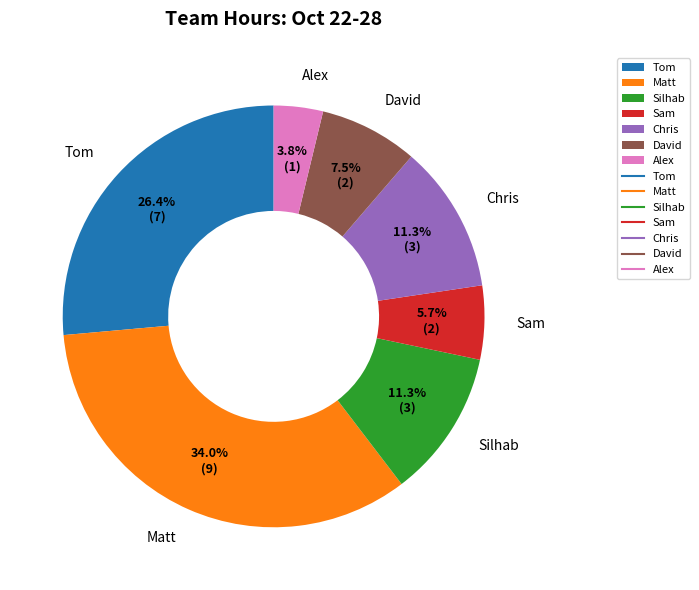

The Matt slice represents 34% of the pie. True or false?

True